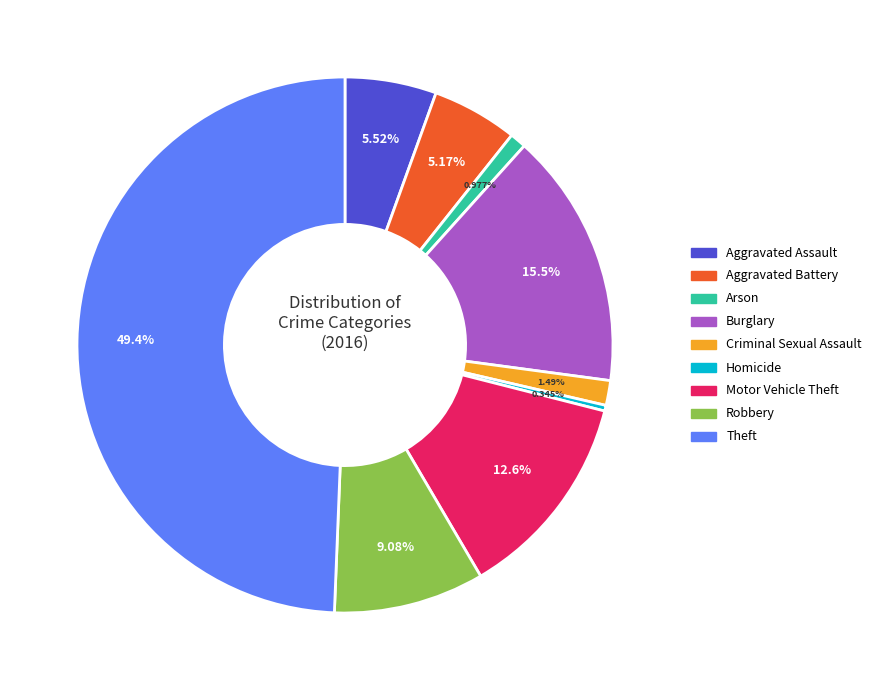

What percentage is NOT represented by Aggravated Battery?

94.8%